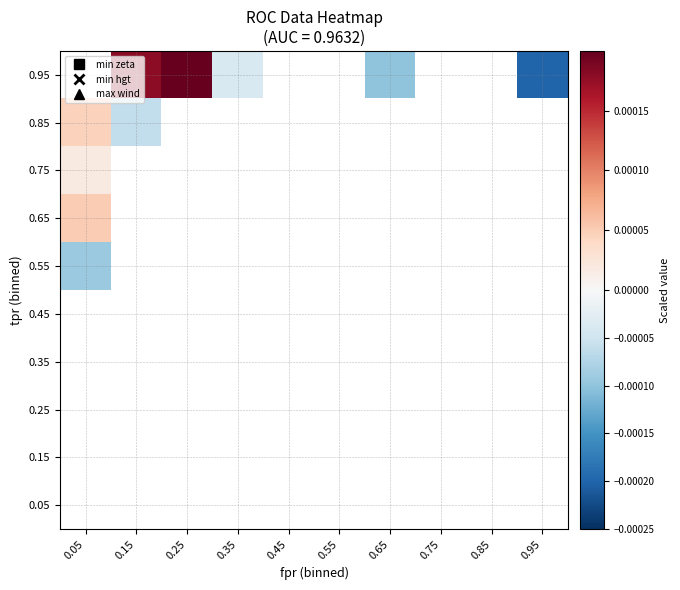

How many distinct data groups are displayed?

10